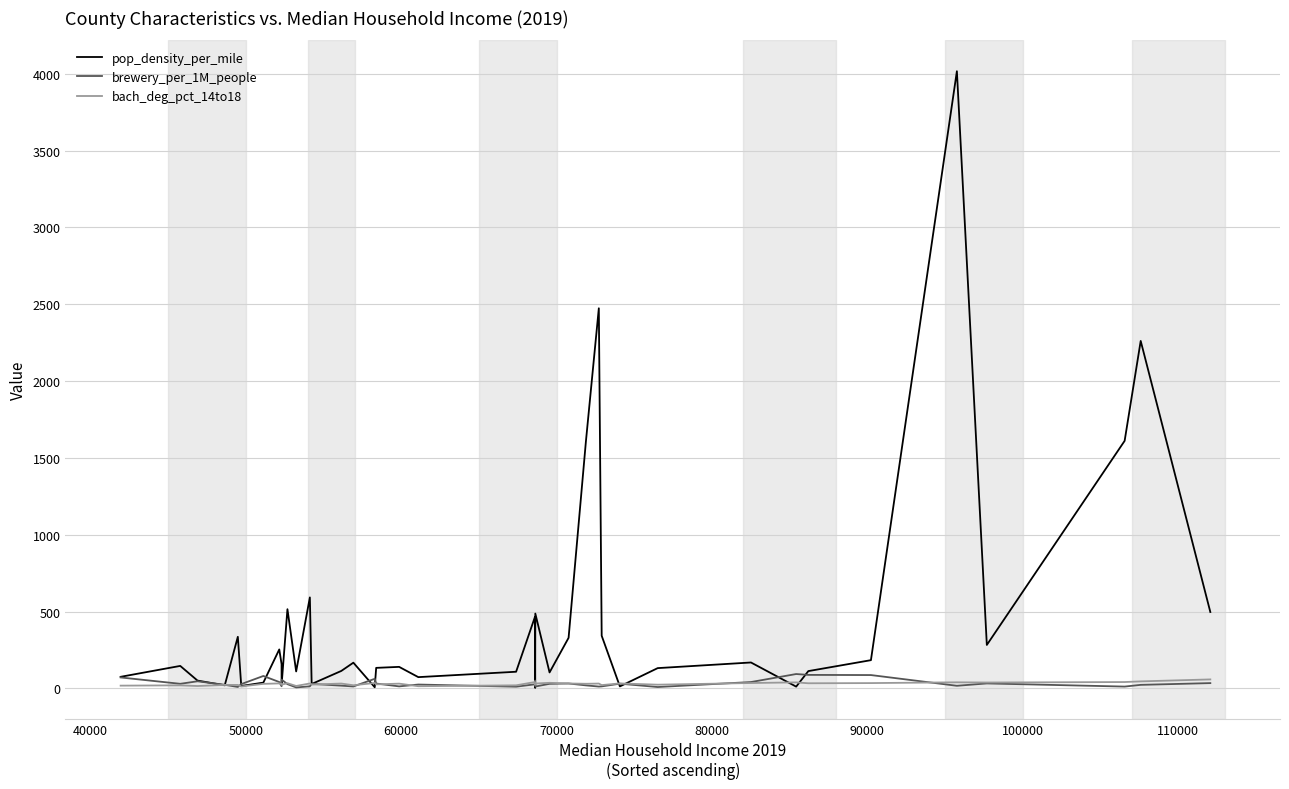

What is the lowest value of the bach_deg_pct_14to18 series?

12.9